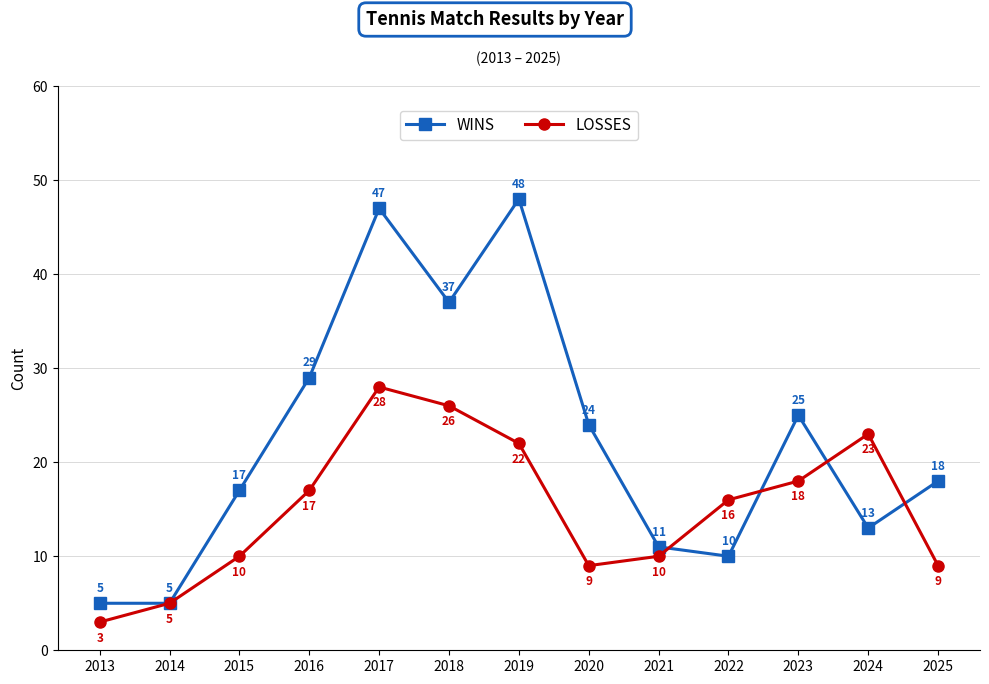

List the series in order of their peak value, highest first.

WINS, LOSSES